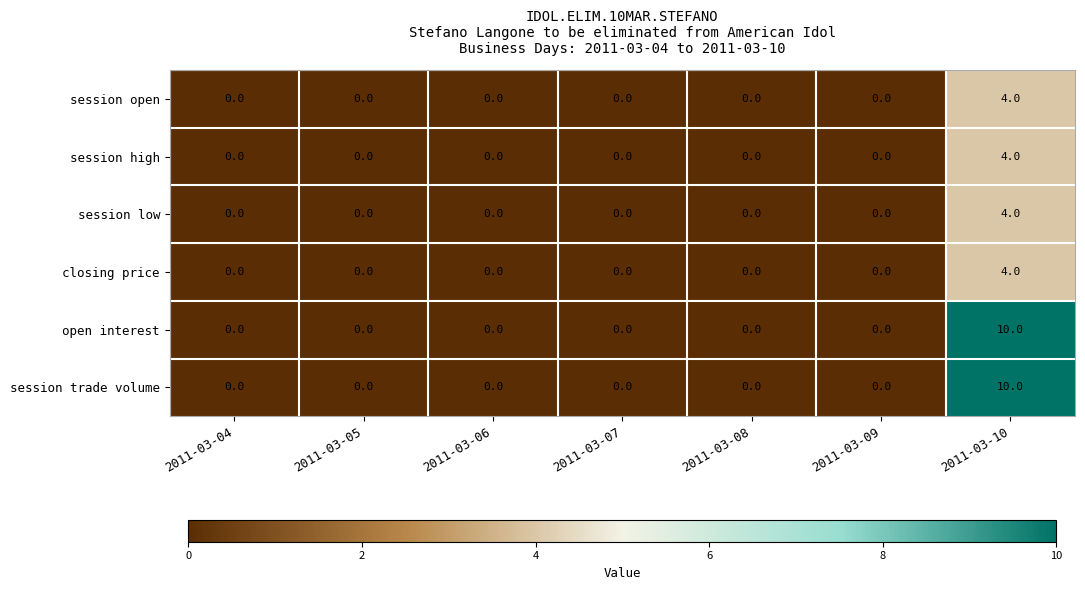

How many data points does each series have?

7